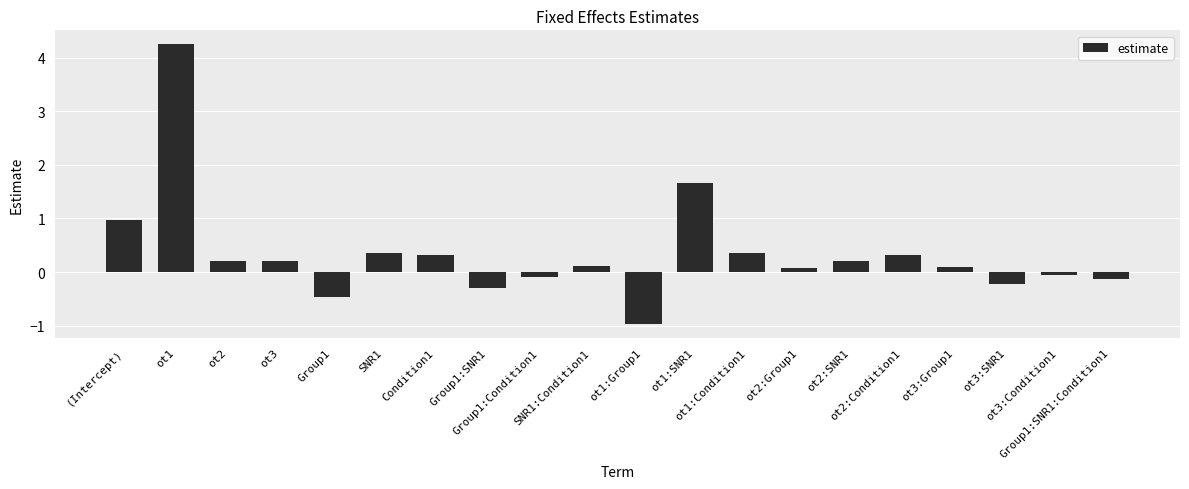

The value at ot2:SNR1 is 0.2. True or false?

True